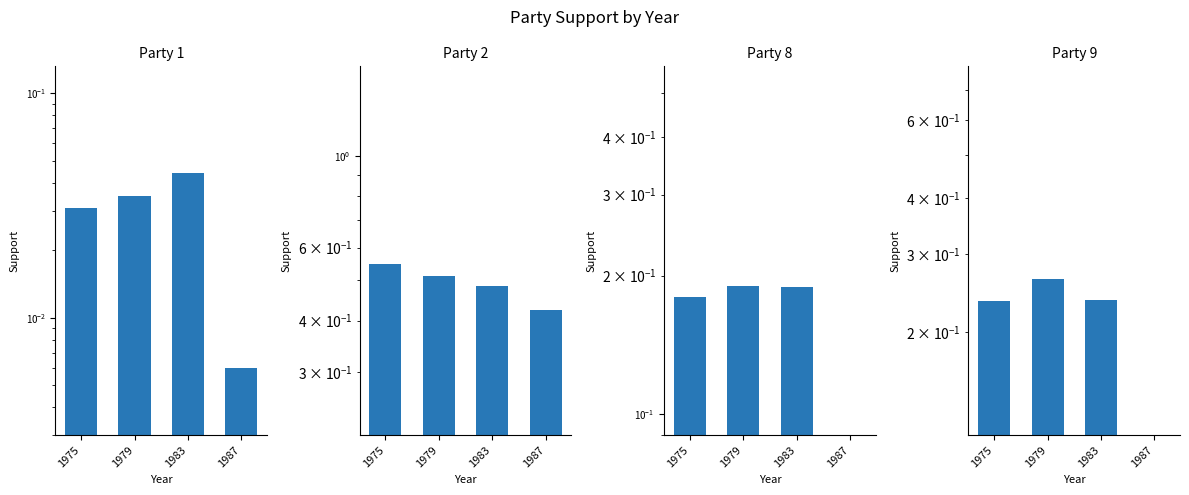

How many groups of bars are there?

4